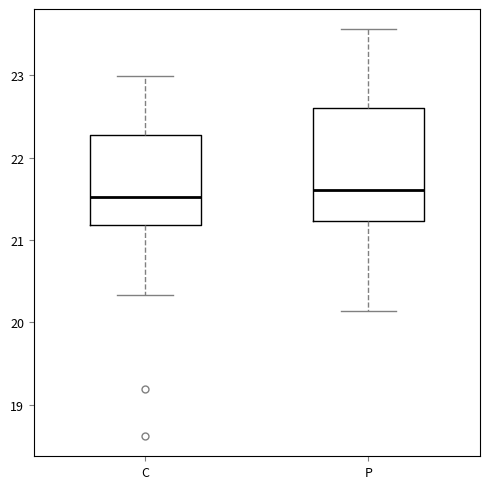

Where does the lower whisker of the box for C end on the y-axis? The values are not printed on the chart, so give them approximately, as read against the axis.

20.3